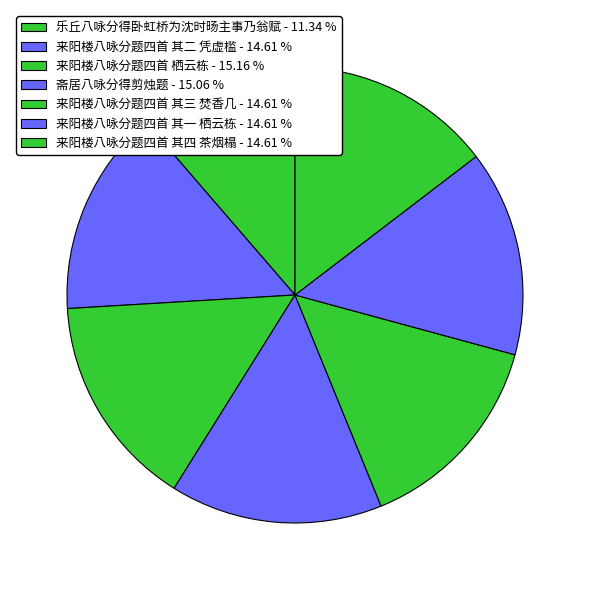

To the nearest percent, what is the difference between the largest and smallest slice percentages?

4%